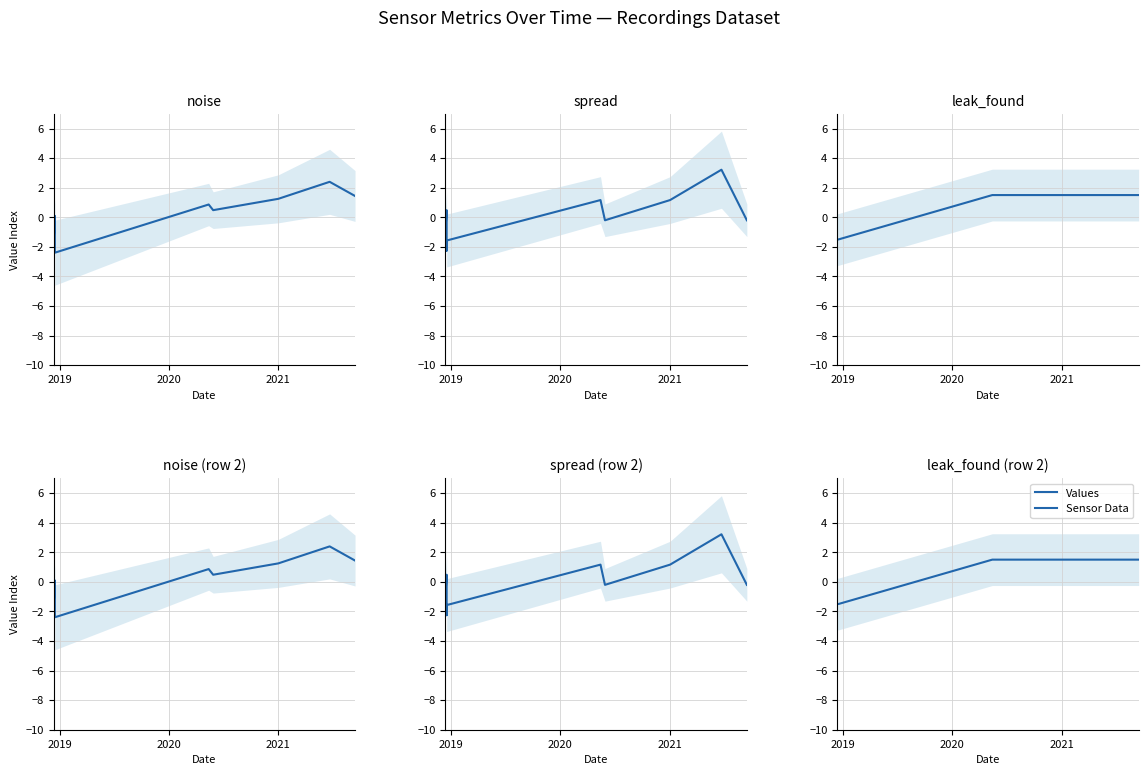

The value at 9 is 2.3. True or false?

False